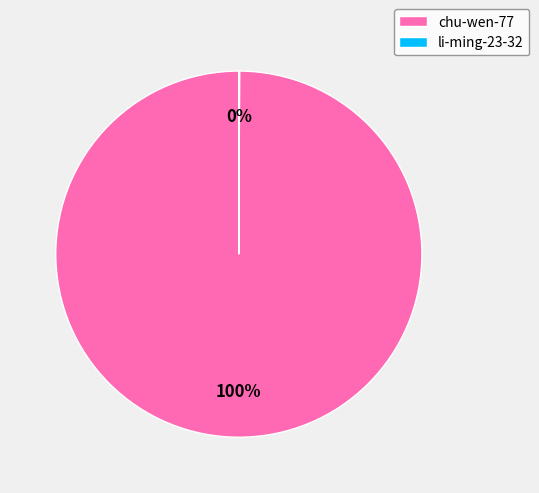

To the nearest percent, what is the average slice percentage?

50%